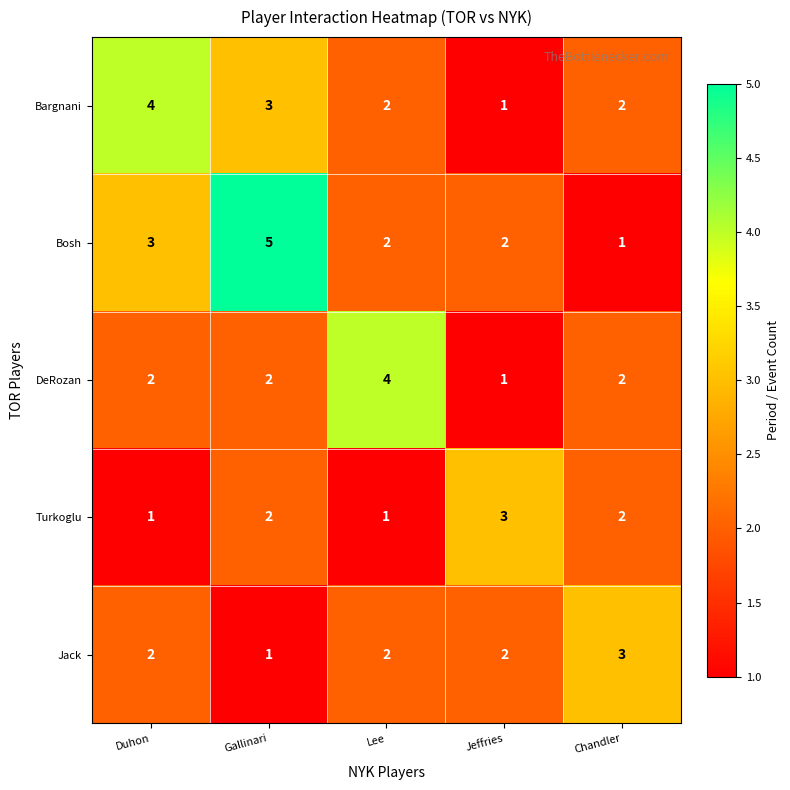

Reading left to right, transcribe all the data shown in this chart.

Bargnani: Duhon=4	Gallinari=3	Lee=2	Jeffries=1	Chandler=2
Bosh: Duhon=3	Gallinari=5	Lee=2	Jeffries=2	Chandler=1
DeRozan: Duhon=2	Gallinari=2	Lee=4	Jeffries=1	Chandler=2
Turkoglu: Duhon=1	Gallinari=2	Lee=1	Jeffries=3	Chandler=2
Jack: Duhon=2	Gallinari=1	Lee=2	Jeffries=2	Chandler=3